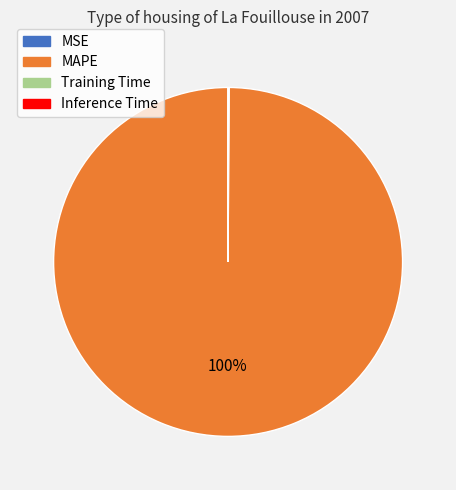

Is there any slice that represents more than half of the pie?

Yes